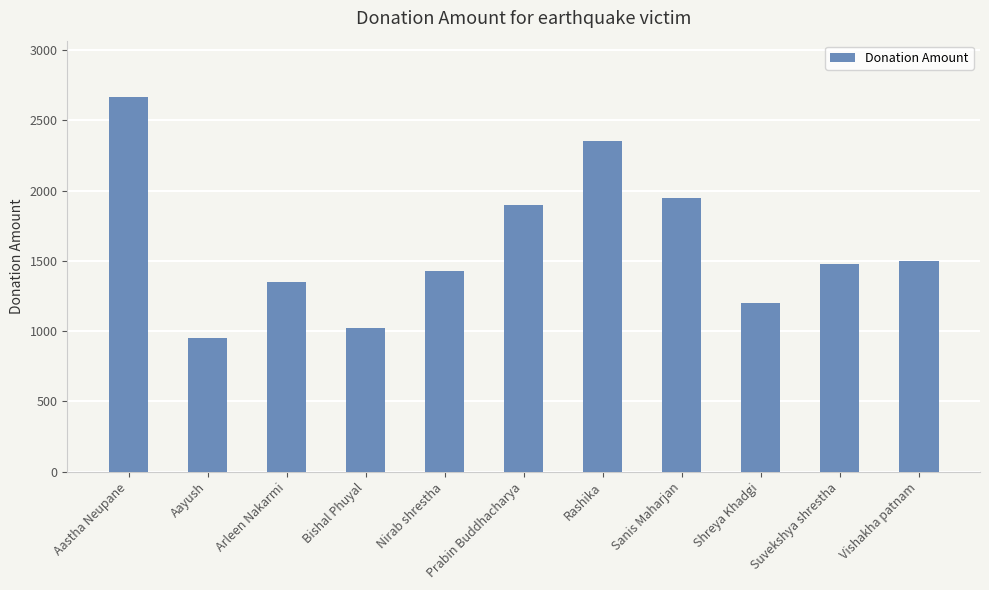

Approximately how many times larger is the value at Sanis Maharjan compared to Nirab shrestha?

1.4